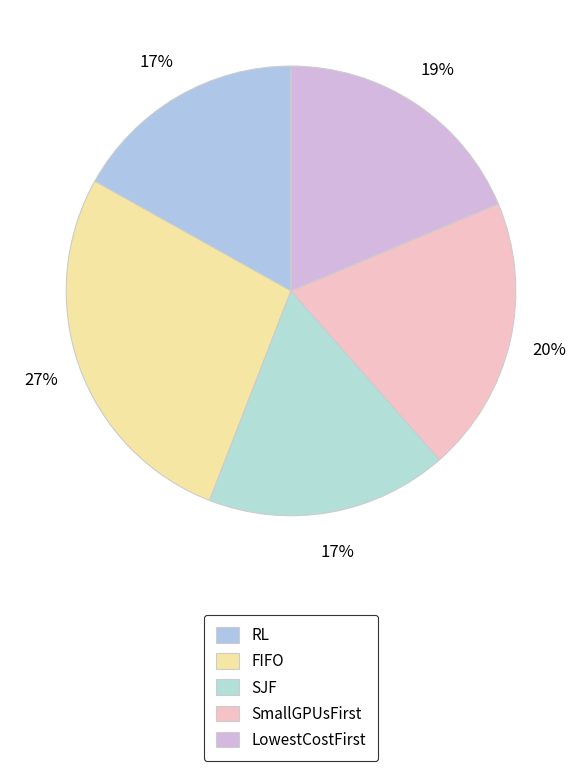

How many segments does this pie chart have?

5